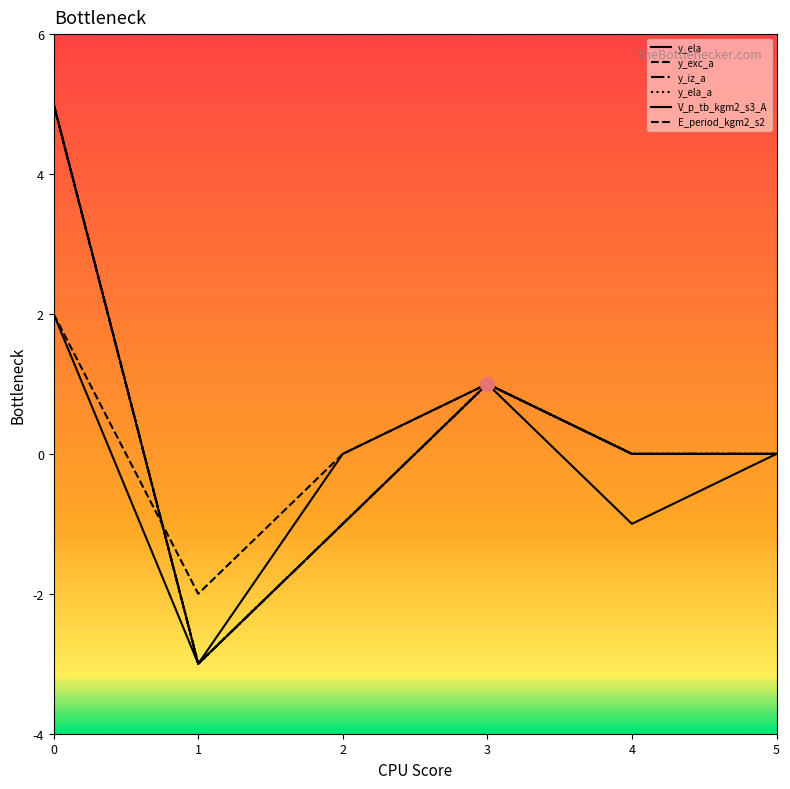

Is this an area chart (filled region under the line)?

No